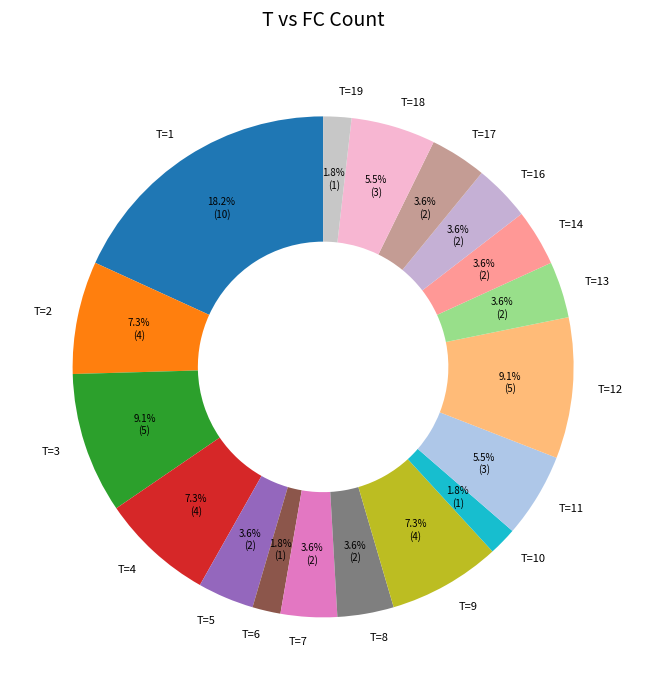

What percentage is NOT represented by T=5?

96.4%